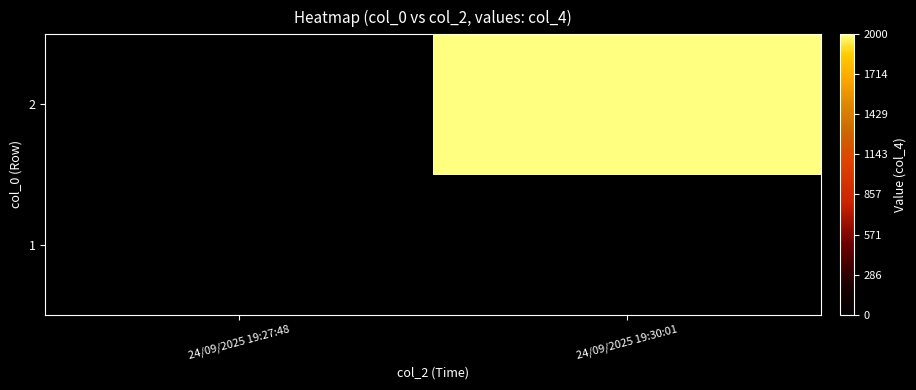

Between 24/09/2025 19:27:48 and 24/09/2025 19:30:01, which series saw the biggest shift?

2